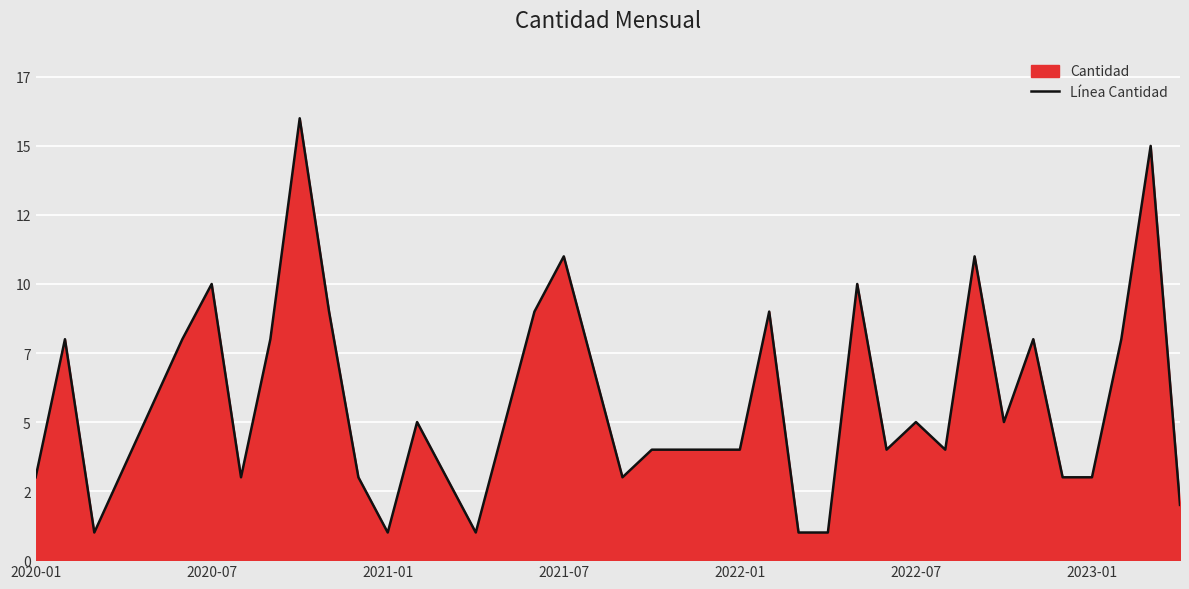

What is the difference between the maximum and minimum values?

15.0